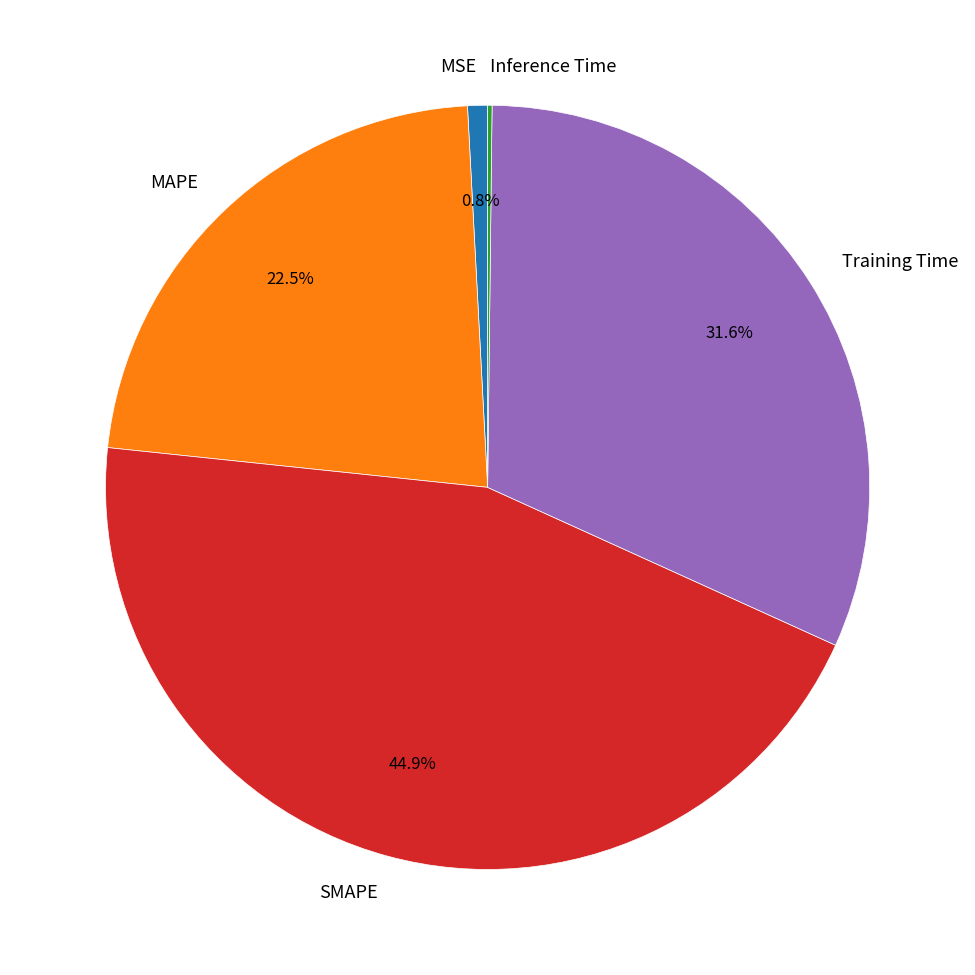

Is there a majority slice in this chart?

No